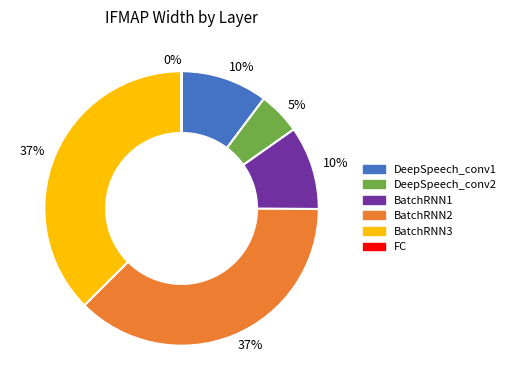

Is there a majority slice in this chart?

No